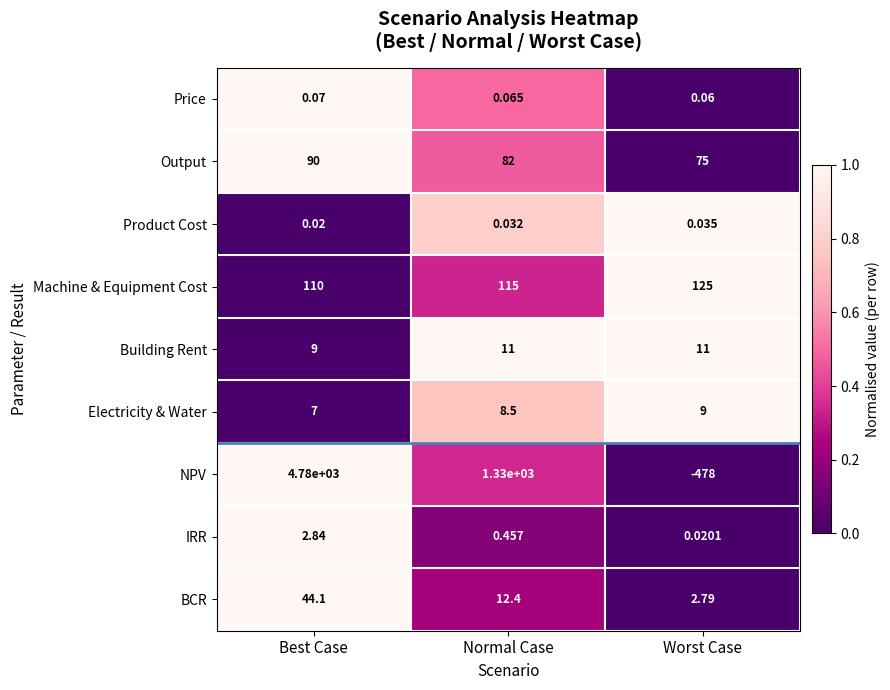

Between Normal Case and Worst Case, which series saw the biggest shift?

NPV